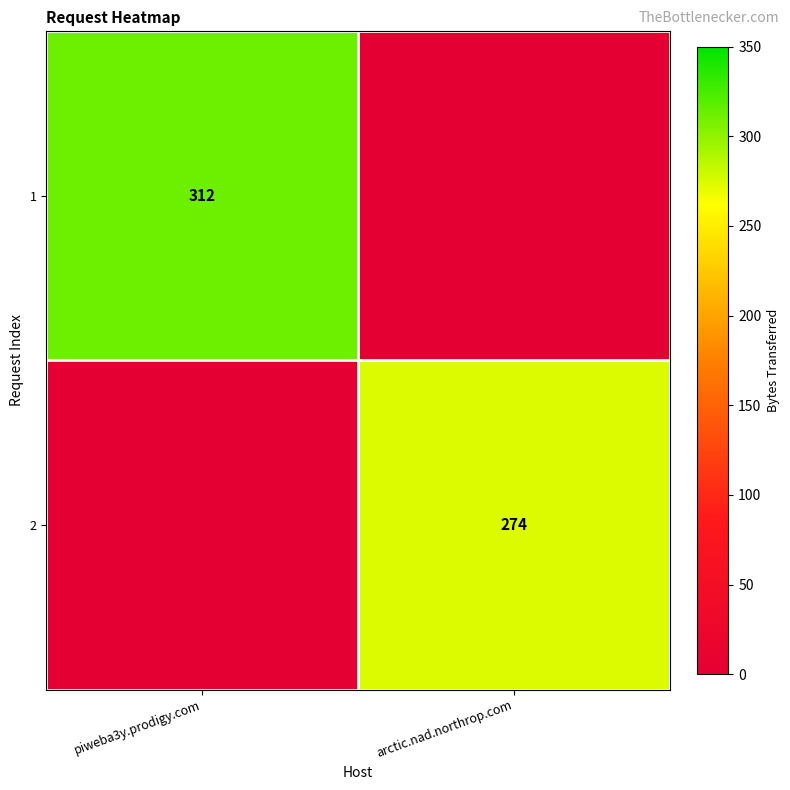

The 2 series shows 466 at arctic.nad.northrop.com. True or false?

False